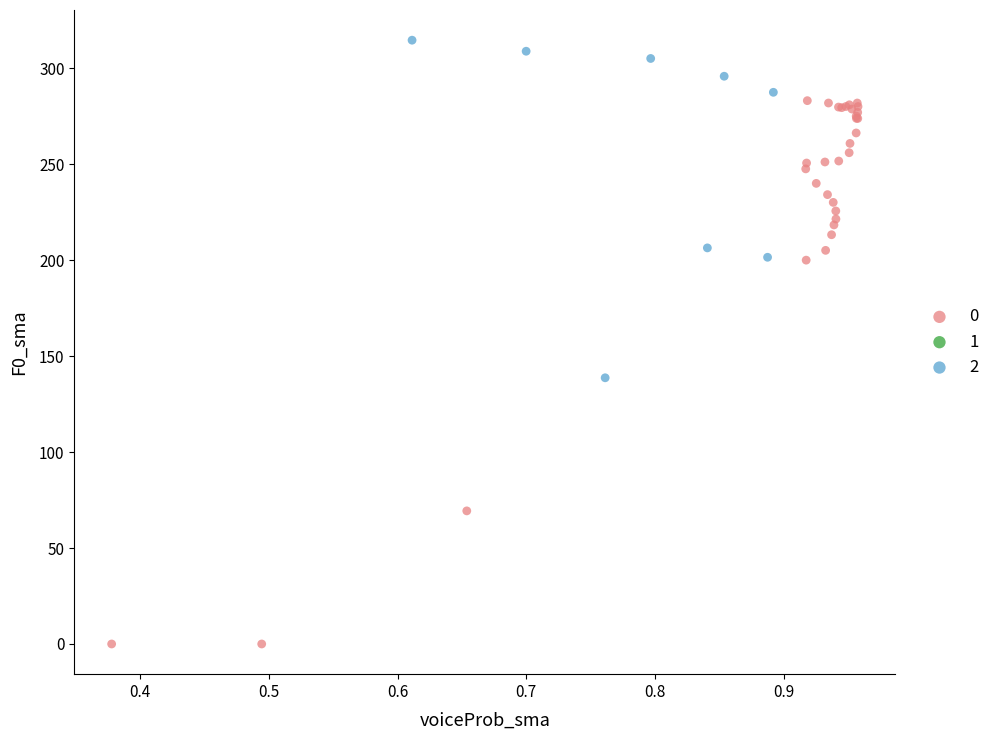

Which series reaches the minimum Y coordinate?

0